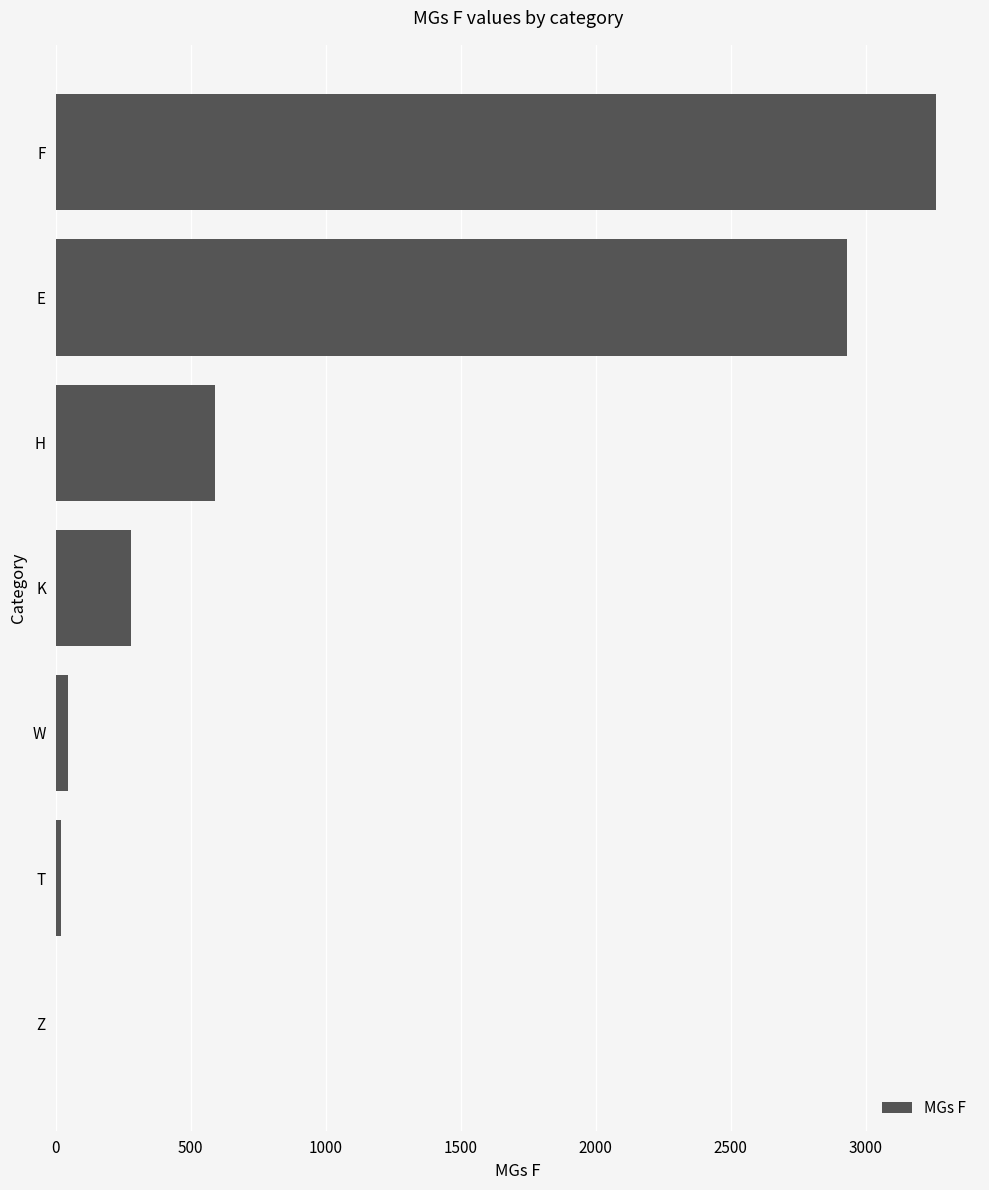

Reading top to bottom, list all the values displayed in this chart.

F=3261	E=2930	H=589	K=280	W=44	T=19	Z=2